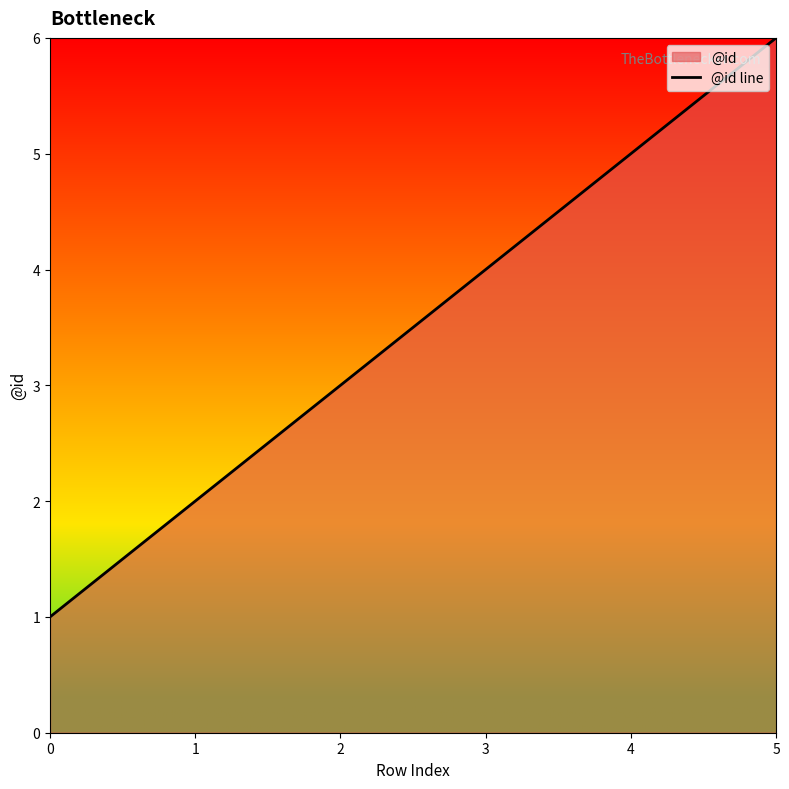

Rank the categories by value from lowest to highest.

0, 1, 2, 3, 4, 5